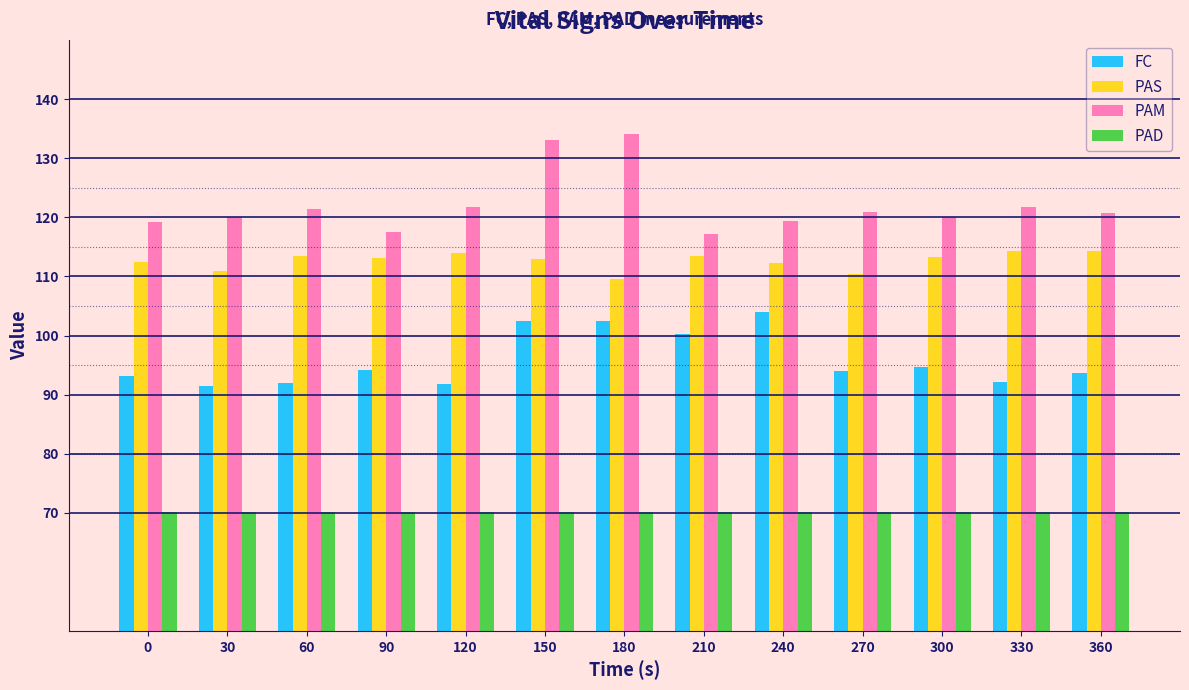

How many series are shown in this chart?

4